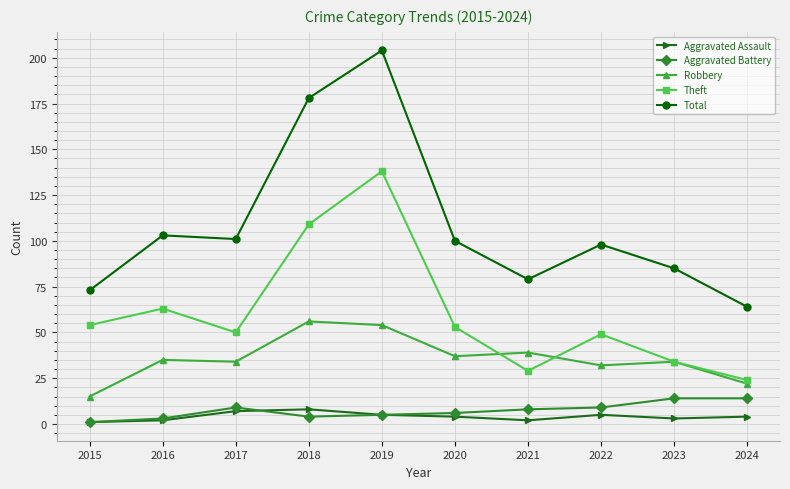

What is the difference between the second highest and minimum values in the Robbery series?

39